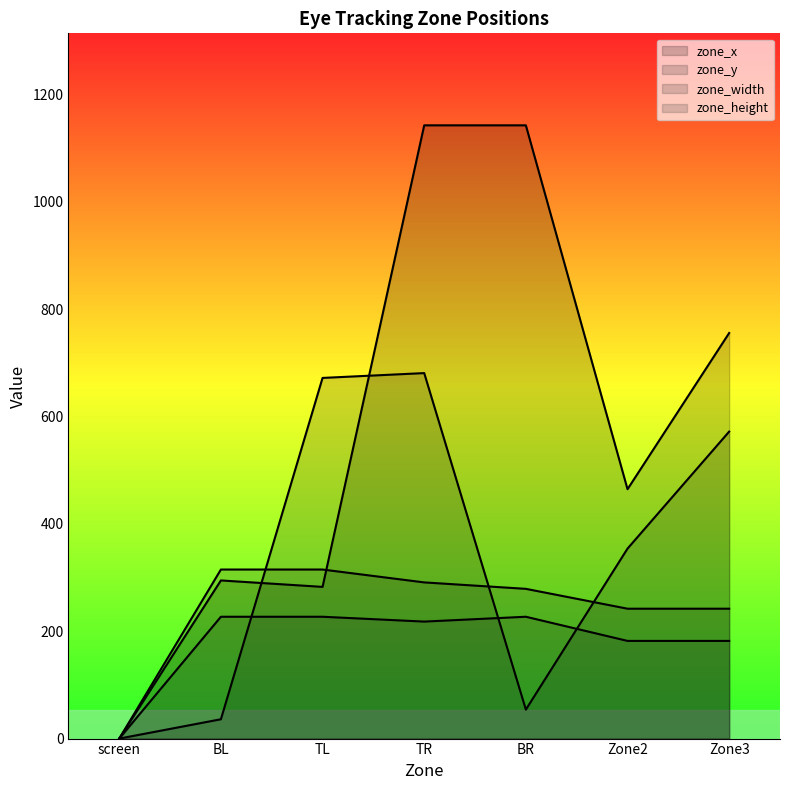

How many lines are shown in the chart?

4